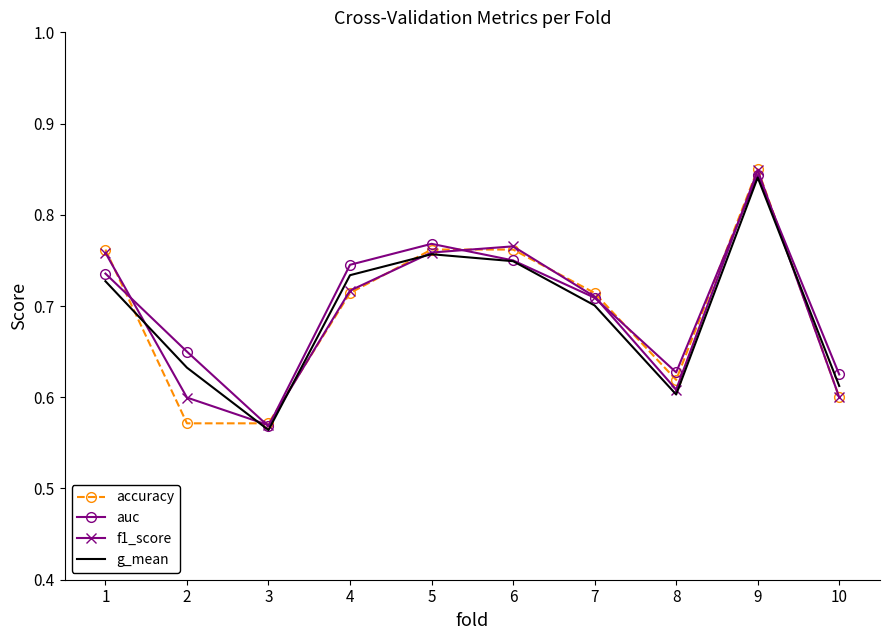

At which label does auc reach its minimum?

3